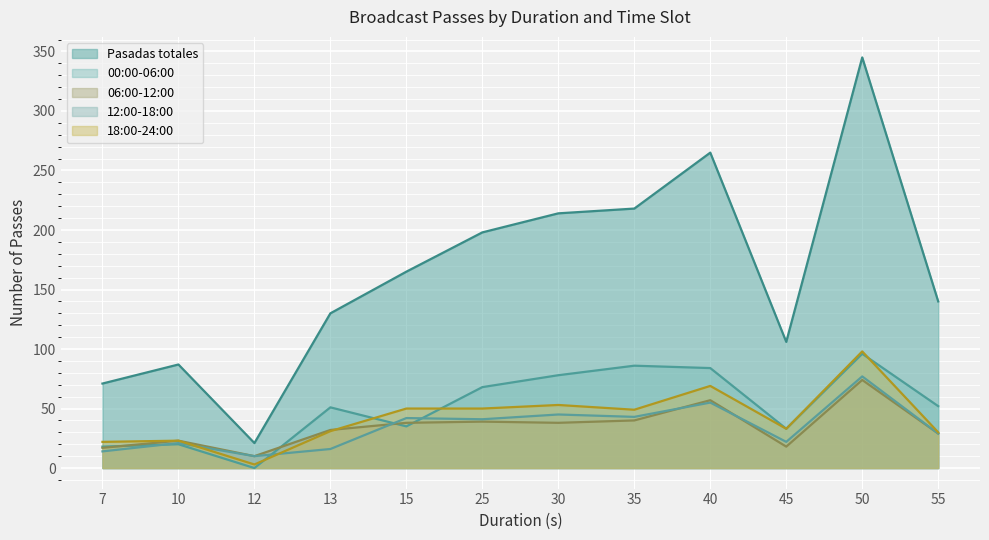

Reading right to left, what are all the values shown in this chart?

Pasadas totales: 55=140	50=345	45=106	40=265	35=218	30=214	25=198	15=165	13=130	12=21	10=87	7=71
00:00-06:00: 55=52	50=96	45=33	40=84	35=86	30=78	25=68	15=35	13=51	12=0	10=20	7=18
06:00-12:00: 55=29	50=74	45=18	40=57	35=40	30=38	25=39	15=38	13=32	12=10	10=23	7=17
12:00-18:00: 55=29	50=77	45=22	40=55	35=43	30=45	25=41	15=42	13=16	12=10	10=21	7=14
18:00-24:00: 55=30	50=98	45=33	40=69	35=49	30=53	25=50	15=50	13=31	12=3	10=23	7=22